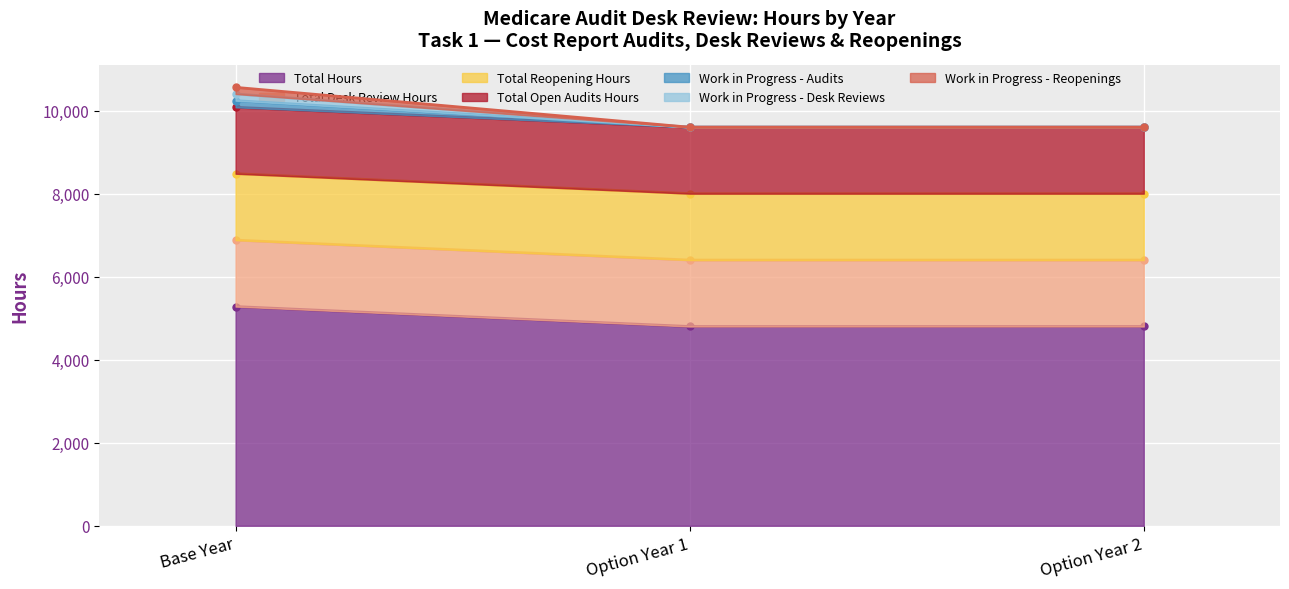

Which series has the largest total across all categories?

Total Hours